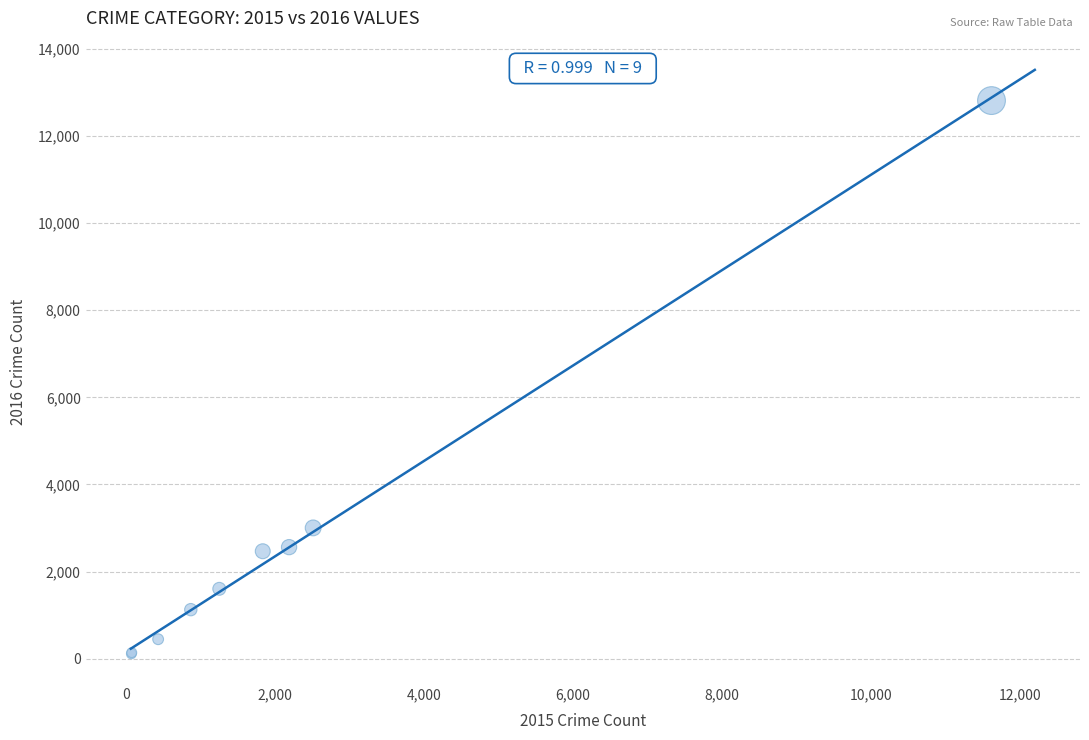

What Y value in the scatter plot is closest to 6462?

3003